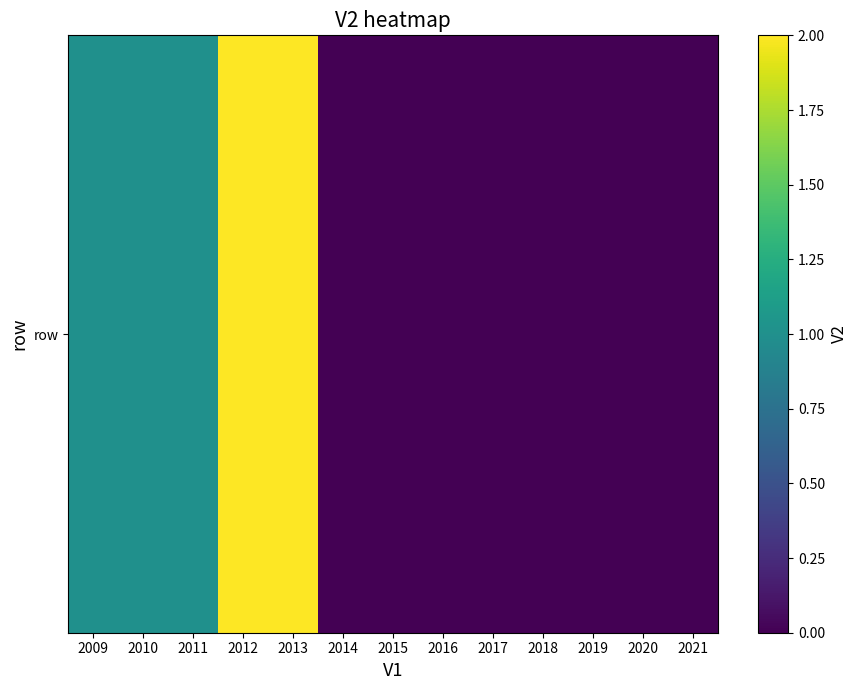

Rank the categories by value from lowest to highest.

2014, 2015, 2016, 2017, 2018, 2019, 2020, 2021, 2009, 2010, 2011, 2012, 2013